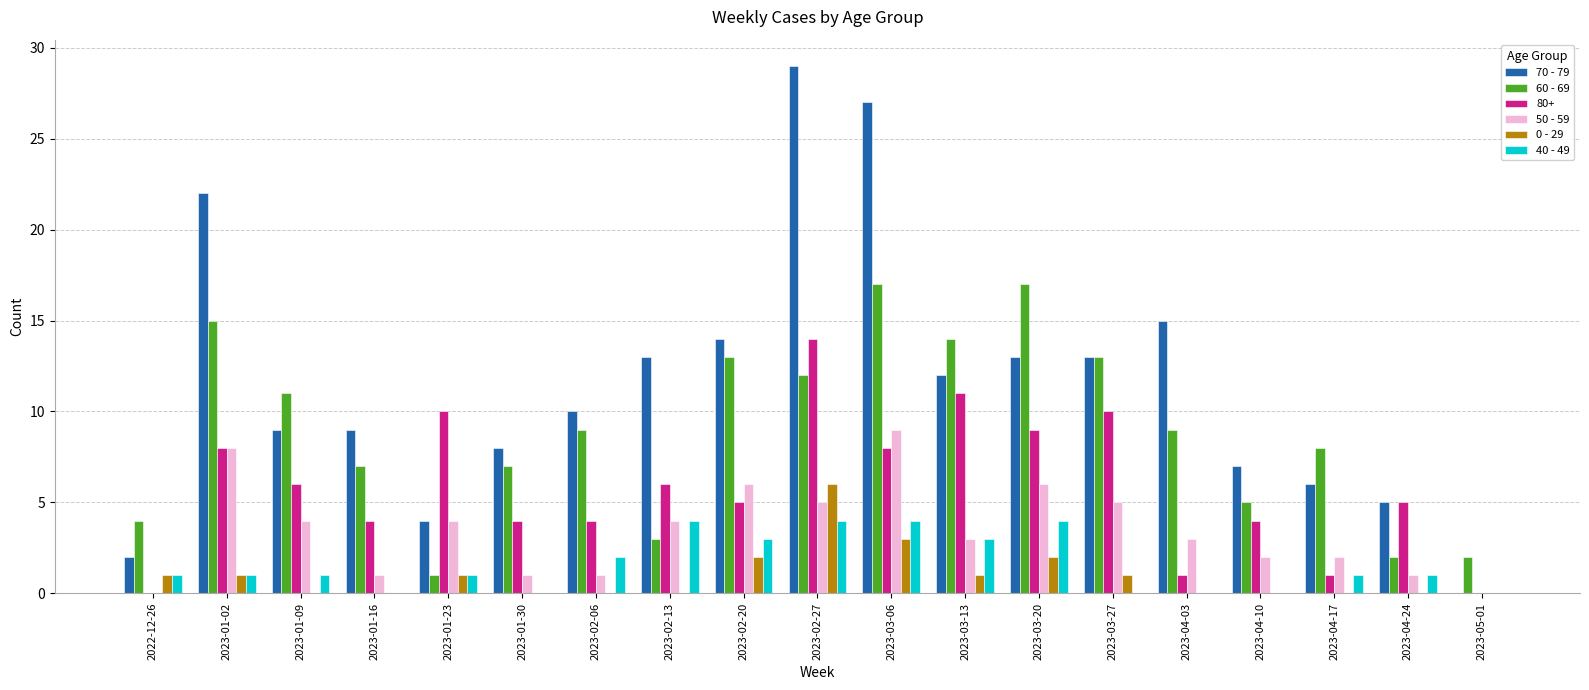

Is the value of 0 - 29 at 2023-04-10 greater than the value of 70 - 79 at 2023-04-10?

No